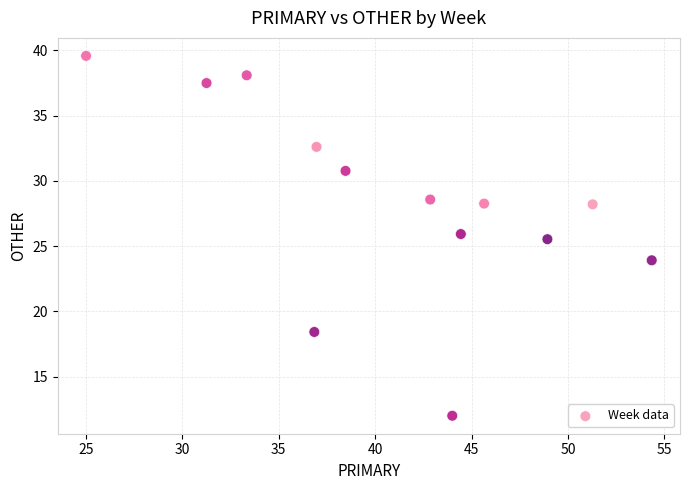

What is the range of X values (max minus min)?

29.3